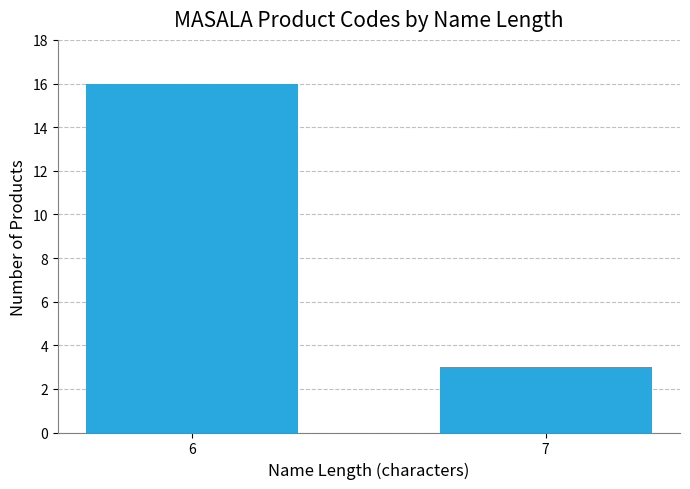

How many bars are there in total?

2